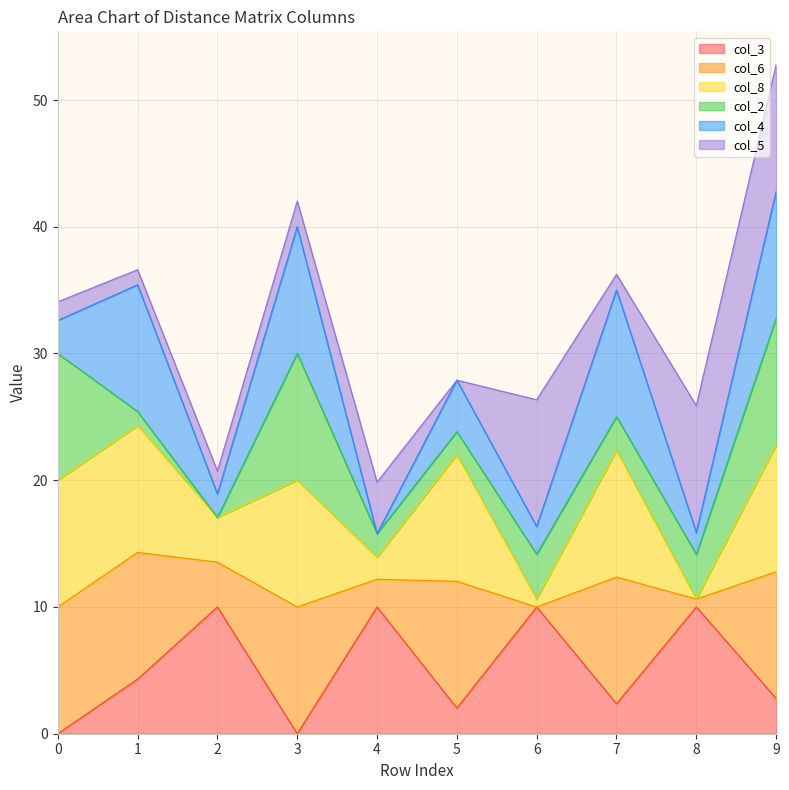

Which series has the largest total across all categories?

col_6